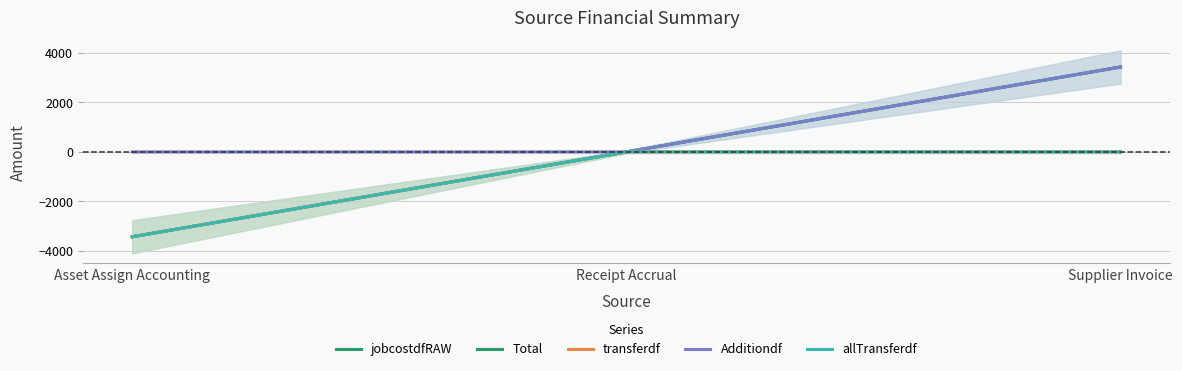

Reading left to right, what are all the values shown in this chart?

jobcostdfRAW: -3423.9	0.0	3423.9
Total: -3423.9	0.0	3423.9
transferdf: -3423.9	0.0	0.0
Additiondf: 0.0	0.0	3423.9
allTransferdf: -3423.9	0.0	0.0